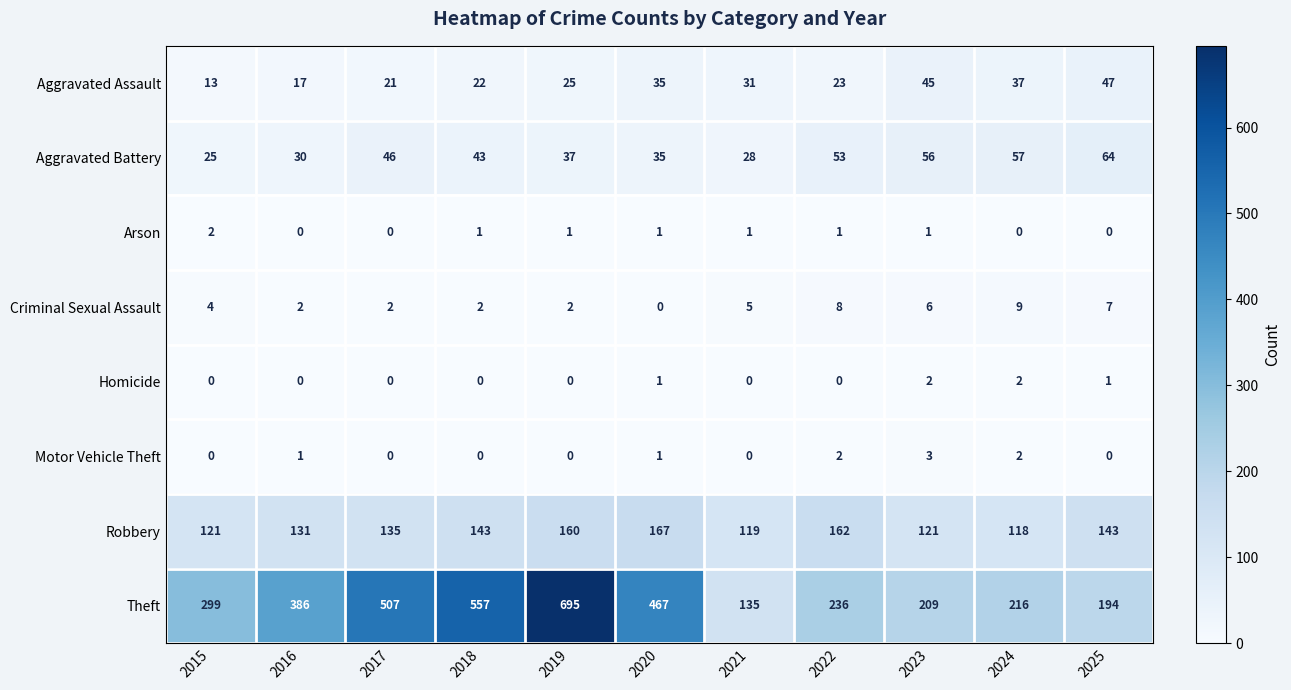

List the labels in order of Aggravated Battery value, smallest first.

2015, 2021, 2016, 2020, 2019, 2018, 2017, 2022, 2023, 2024, 2025